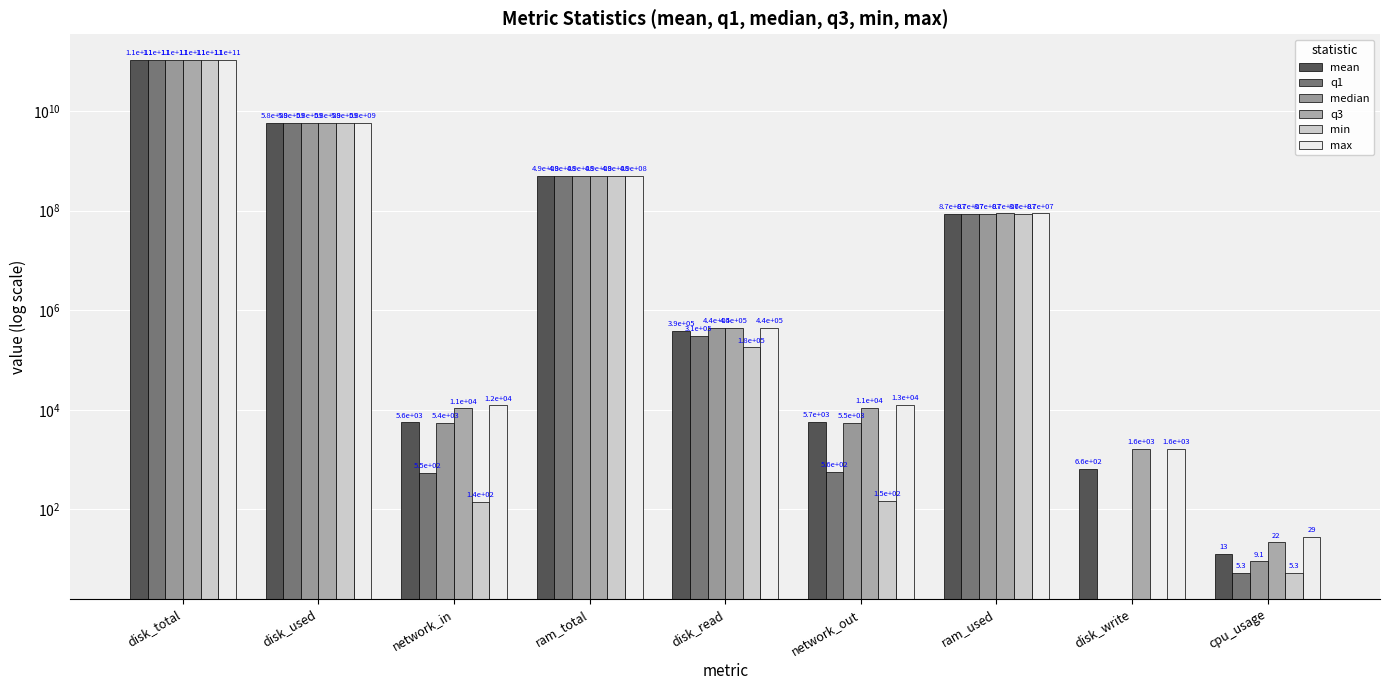

List the series in order of their peak value, lowest first.

mean, q1, median, q3, min, max